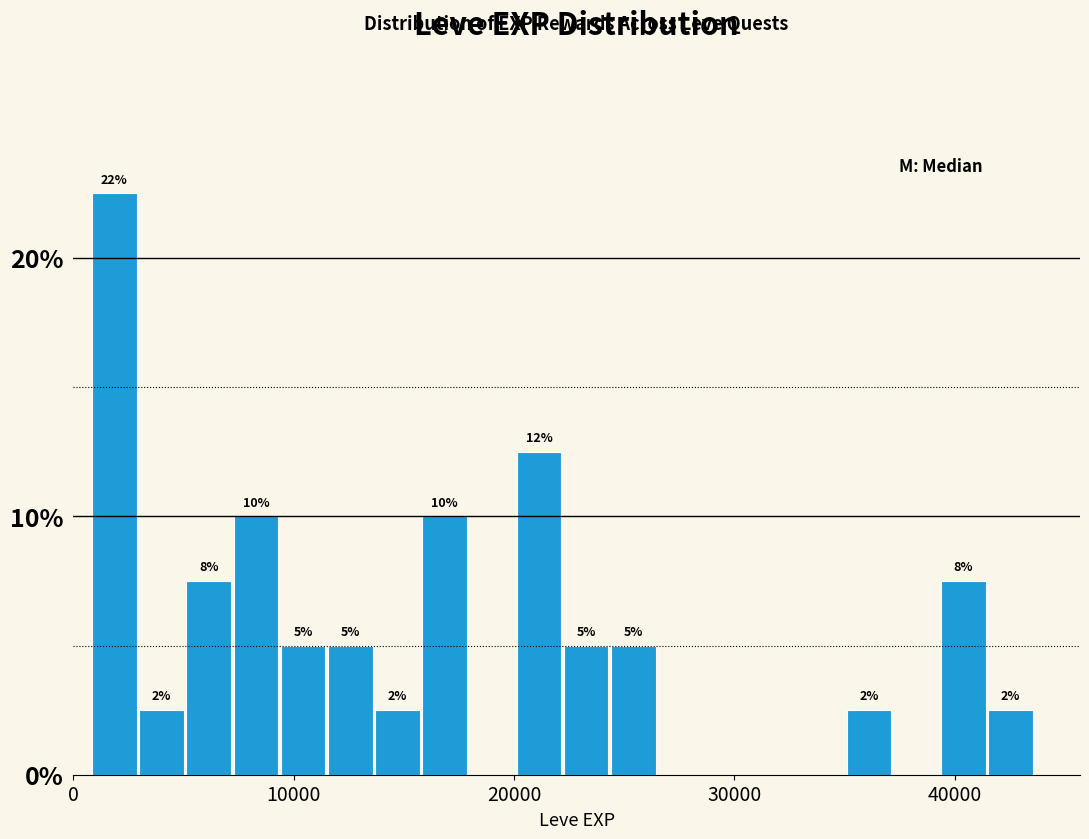

Around what value on the x-axis is the tallest bar? Give the approximate position of its centre, as read against the axis.

2000